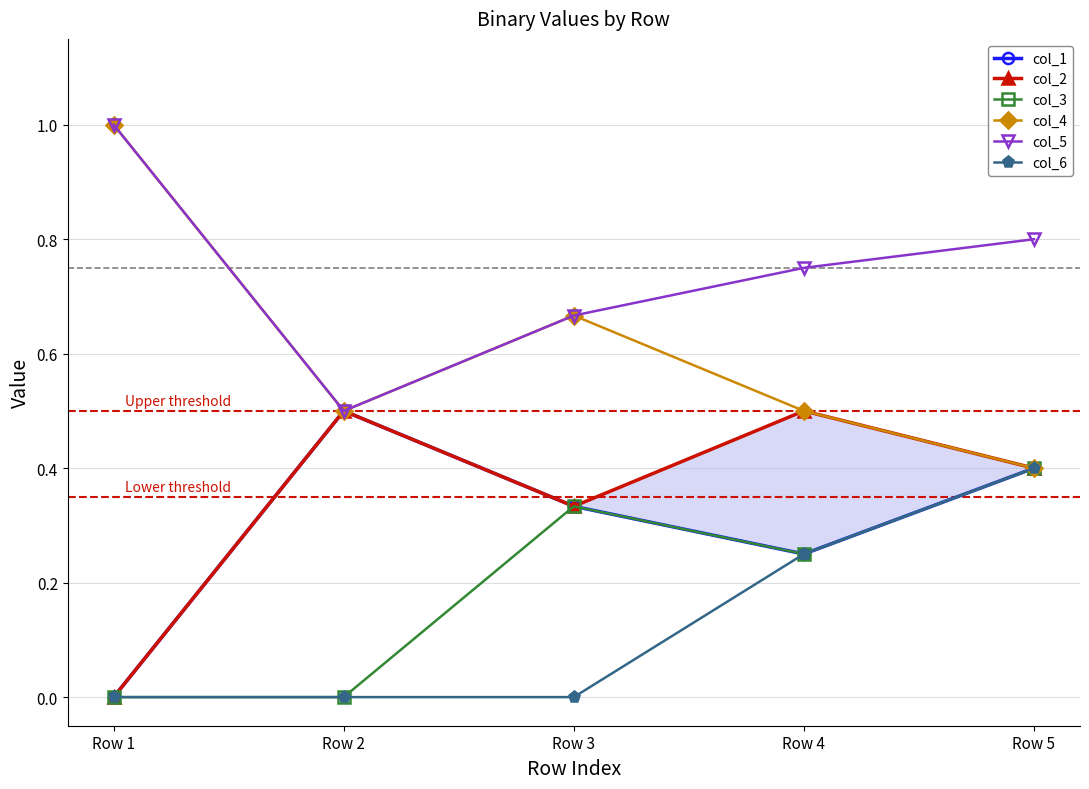

What is the sum of all col_6 values?

0.7